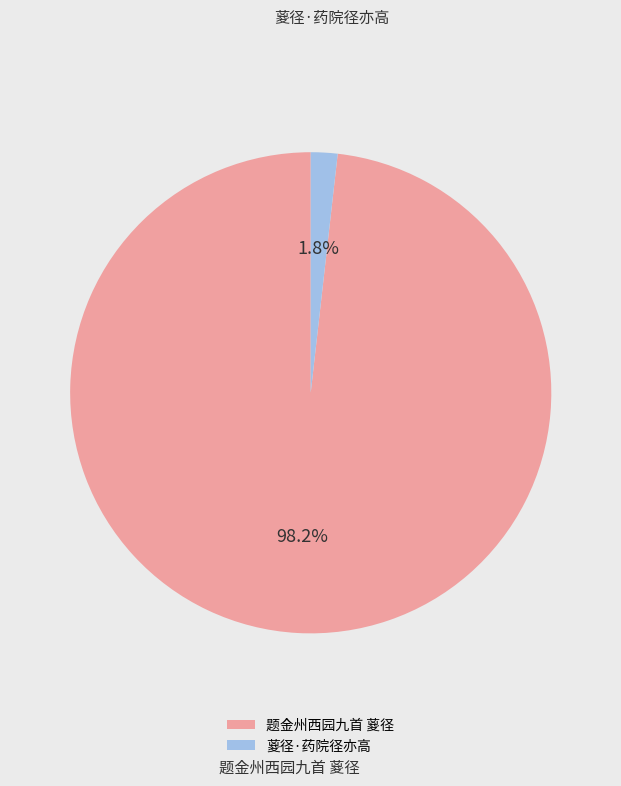

Does any single category account for the majority?

Yes